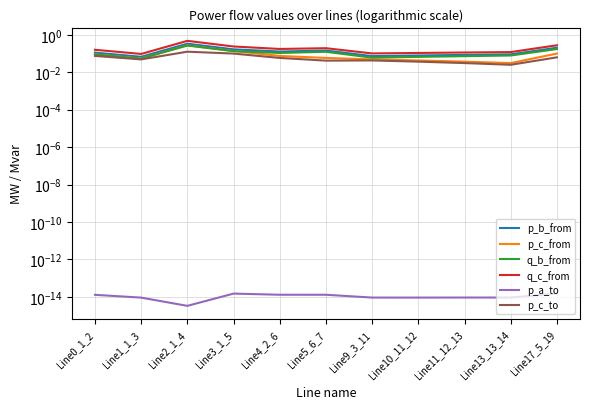

True or false: p_c_to has more than 1 interior local peaks.

True